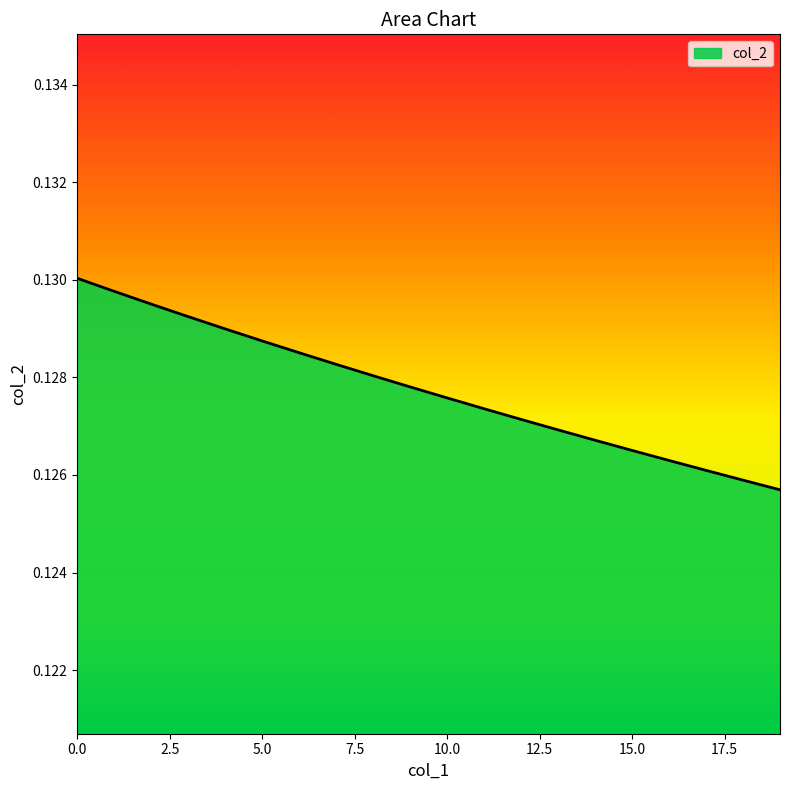

List the labels in order of value, smallest first.

19, 18, 17, 16, 15, 14, 13, 12, 11, 10, 9, 8, 7, 6, 5, 4, 3, 2, 1, 0